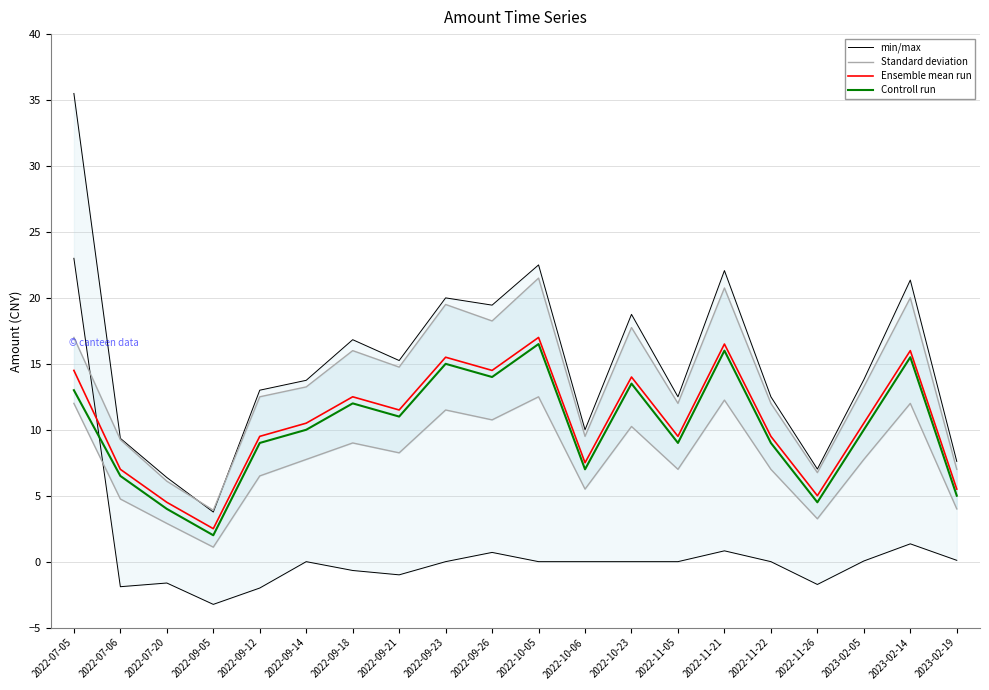

What is the difference between the maximum and minimum values in the Controll run series?

14.5